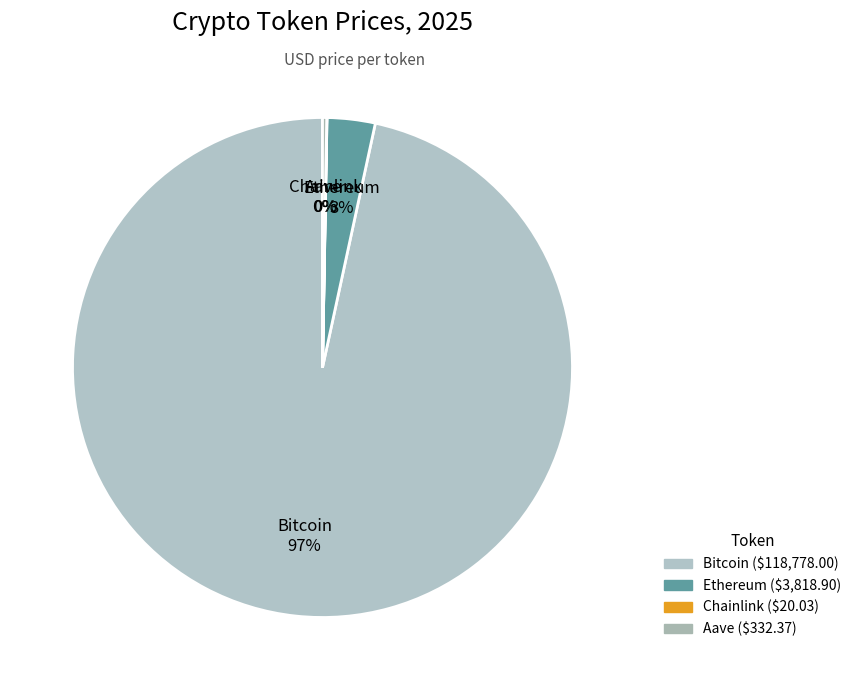

Which slice is the largest?

Bitcoin